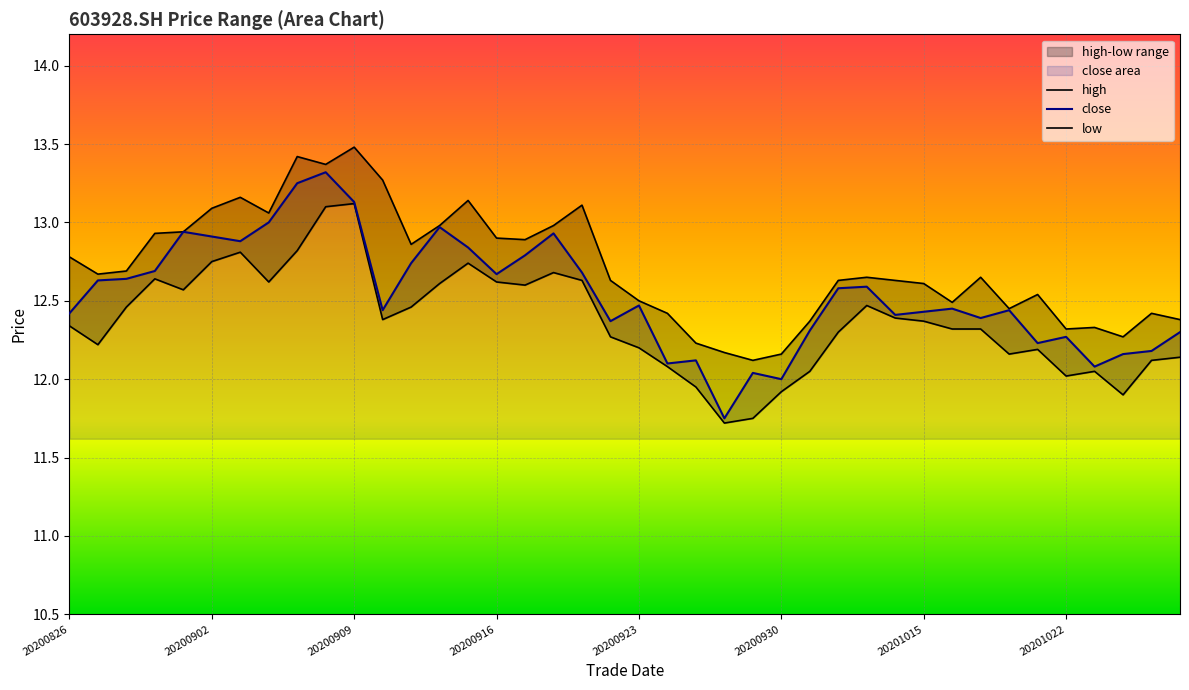

True or false: low and high cross at least once.

False